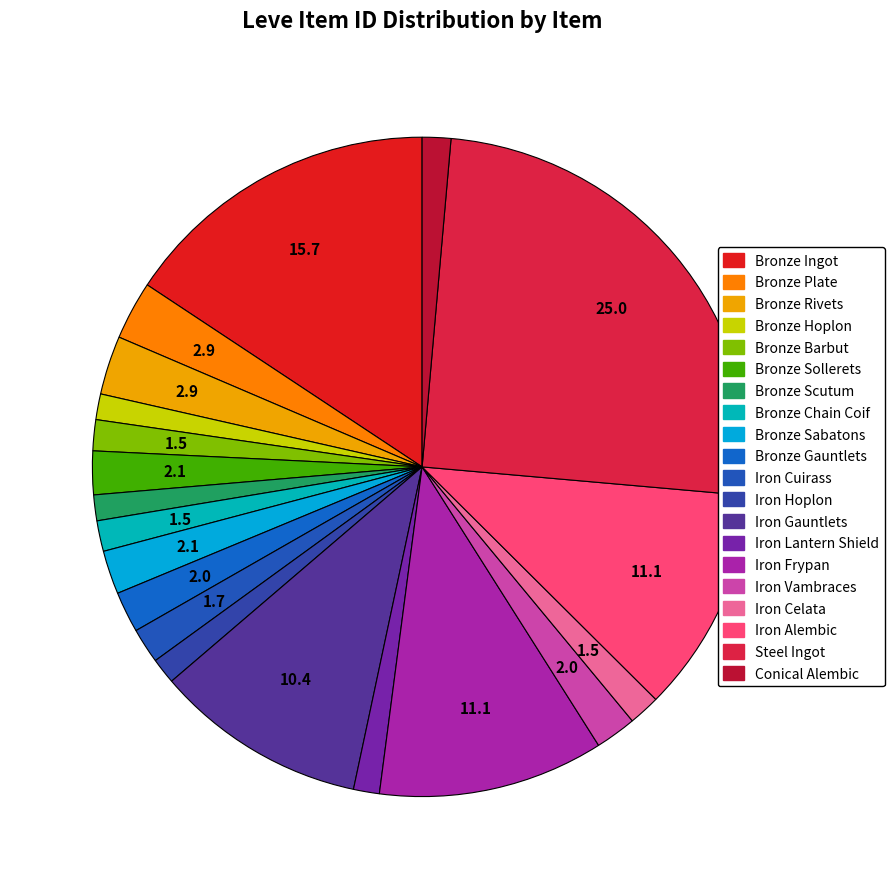

To the nearest percent, what is the difference between the Iron Frypan and Iron Gauntlets slice percentages?

1%